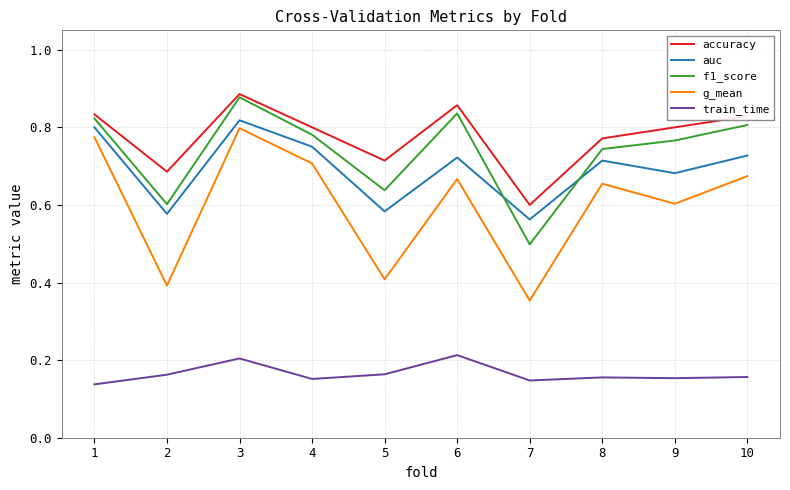

True or false: auc and accuracy intersect in this chart.

False